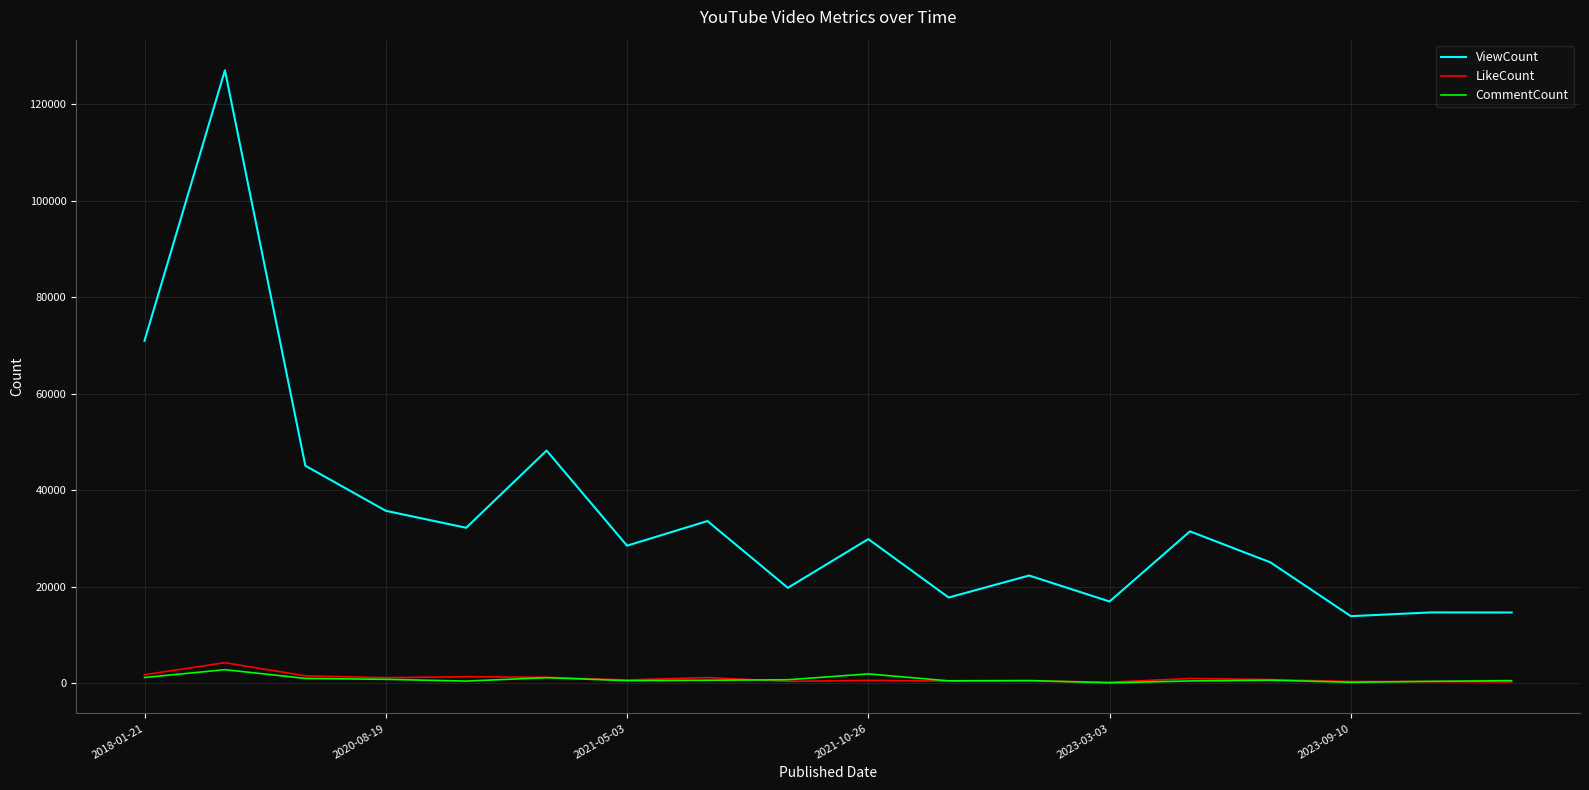

Which series has the largest total across all categories?

ViewCount